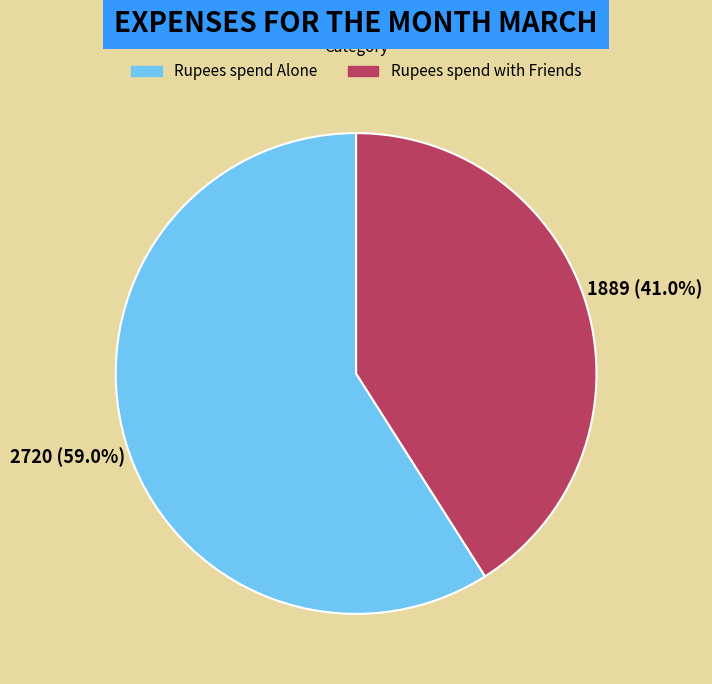

Combined, do Rupees spend Alone and Rupees spend with Friends account for over 50%?

Yes